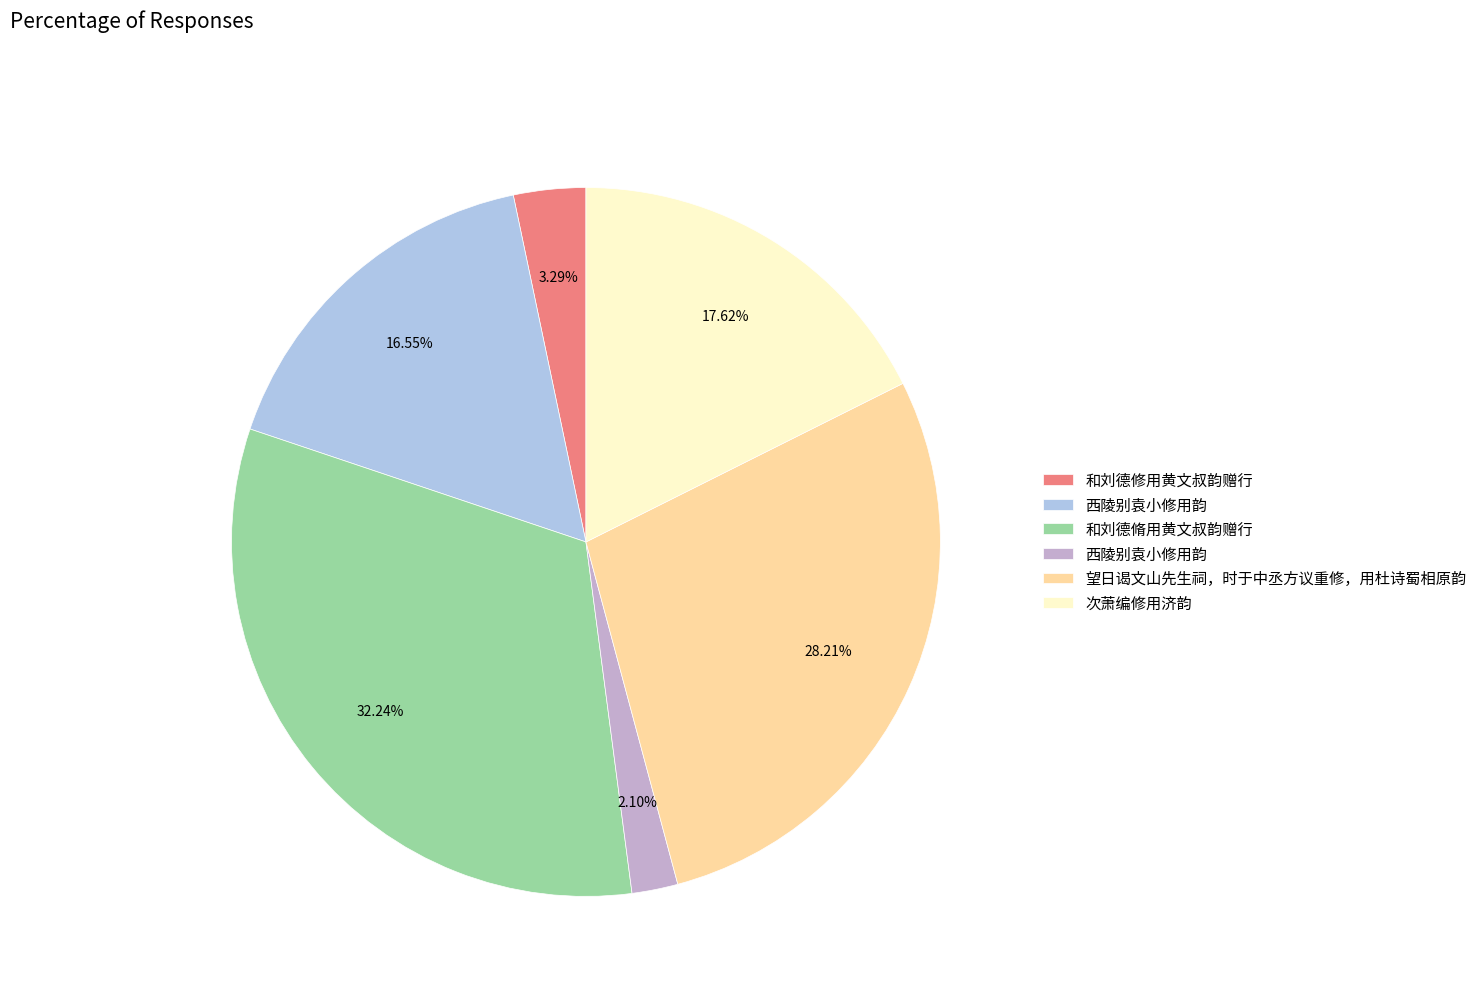

Is there a majority slice in this chart?

No